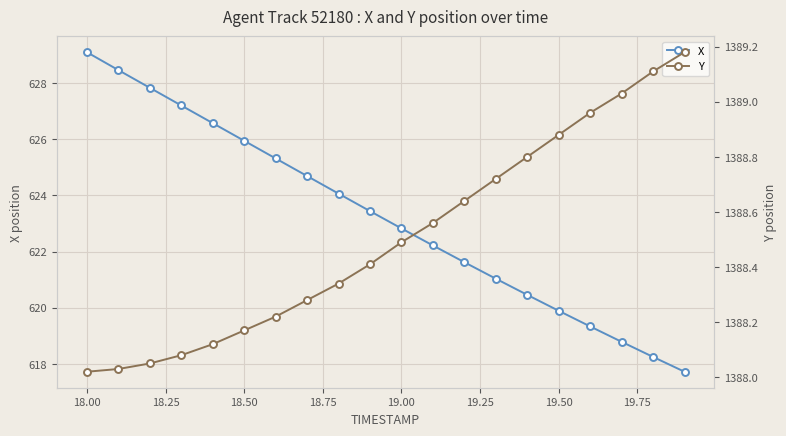

What is the maximum value for X?

629.1